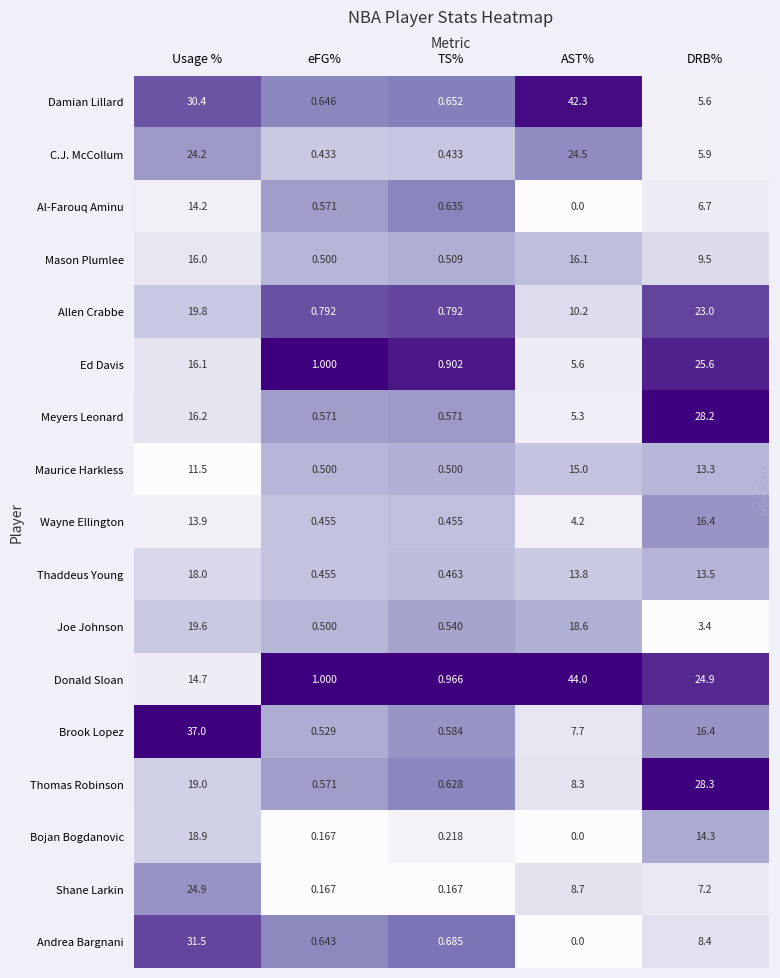

Which series has the largest range (max minus min)?

Donald Sloan